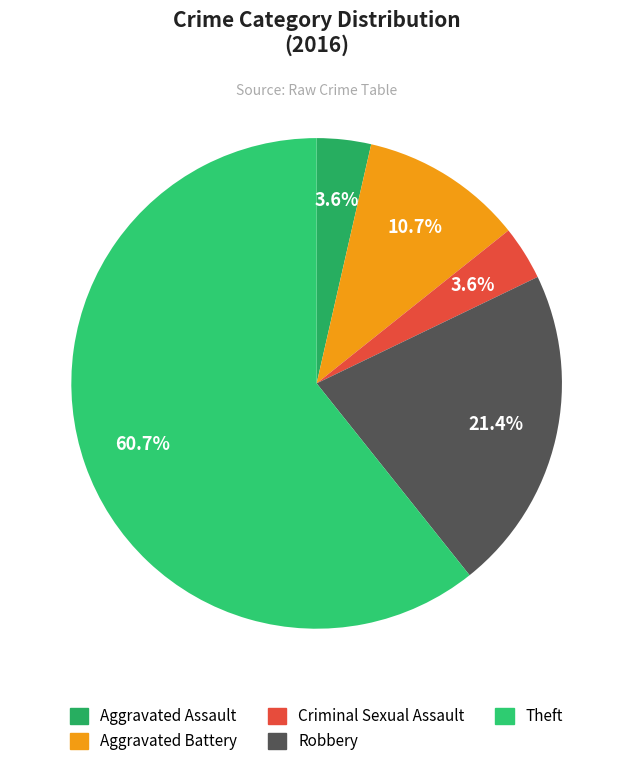

Which slice represents more than half of the pie?

Theft